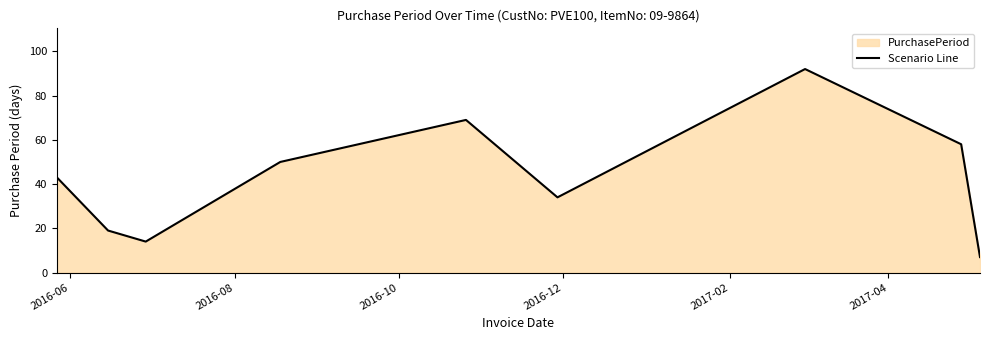

What is the maximum value shown in the chart?

92